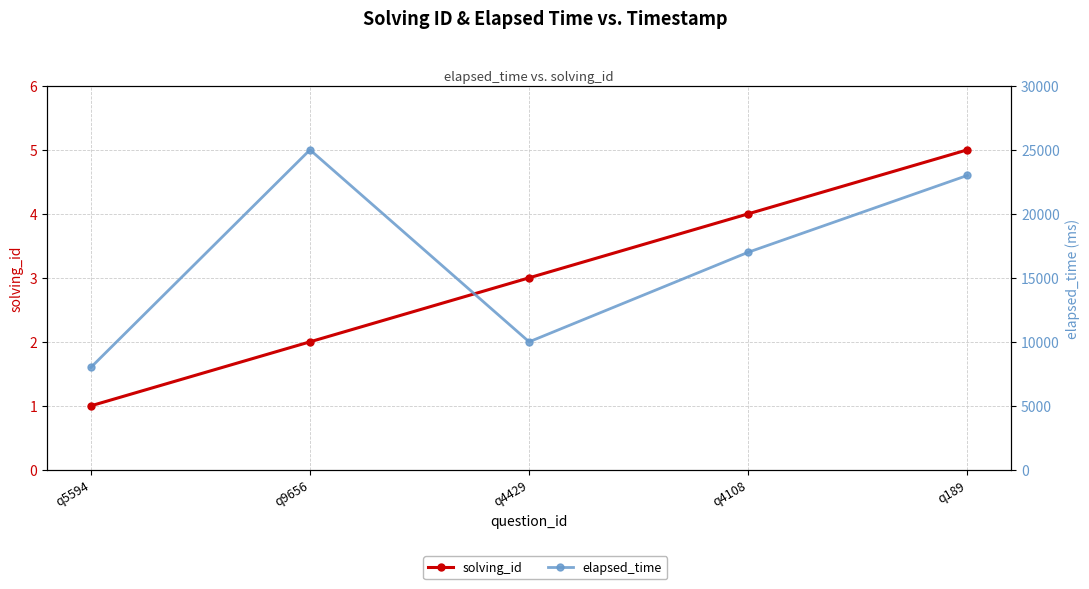

Which category has the lowest value in the solving_id series?

q5594